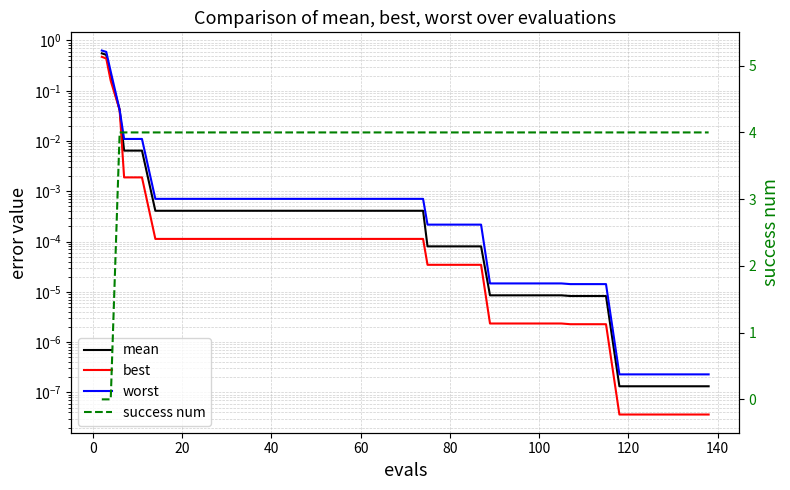

The value of worst at 15 is 0.0. True or false?

False